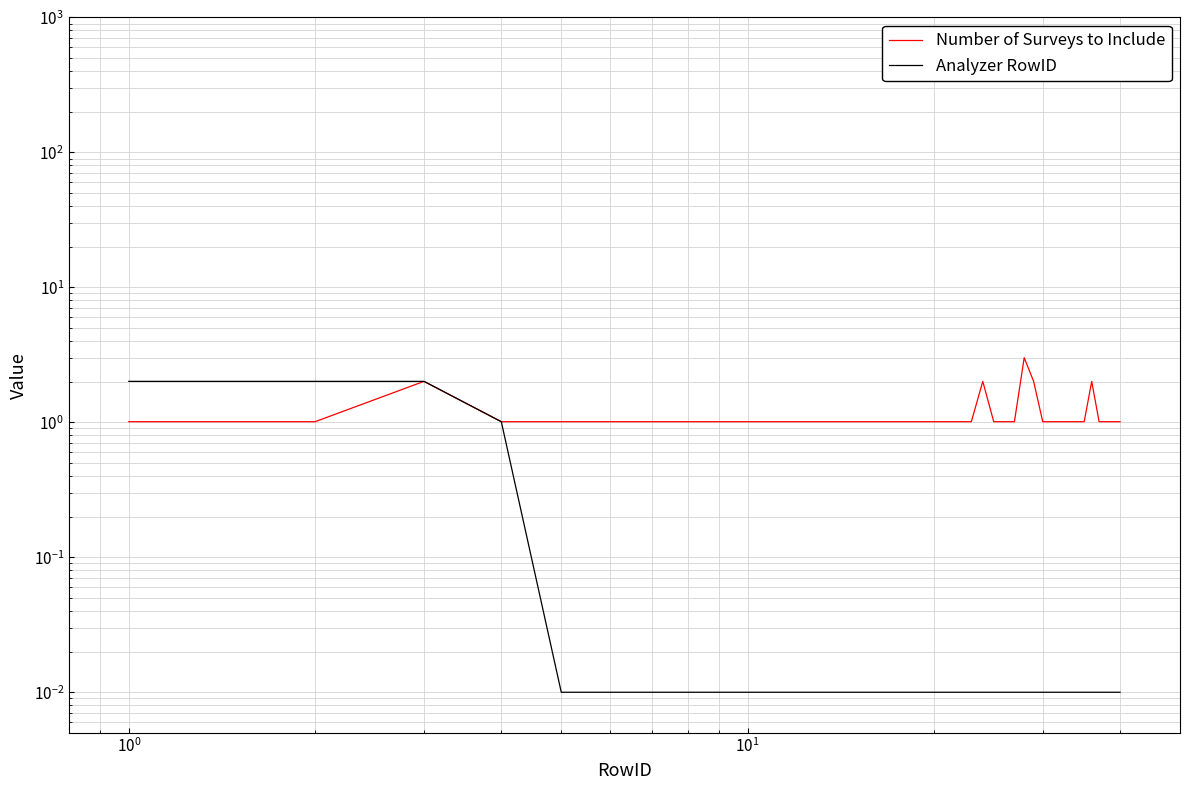

True or false: Analyzer RowID has a value of 0.0 at $\mathdefault{10^{3}}$.

False